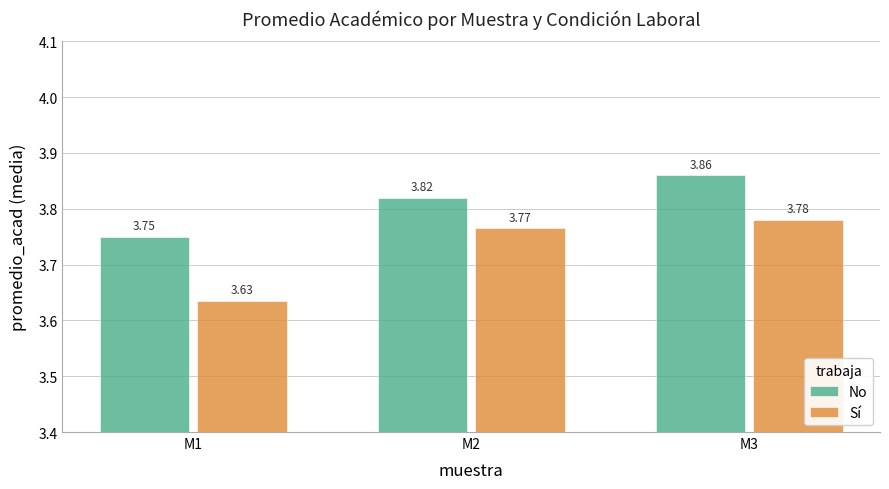

How many distinct data groups are displayed?

2